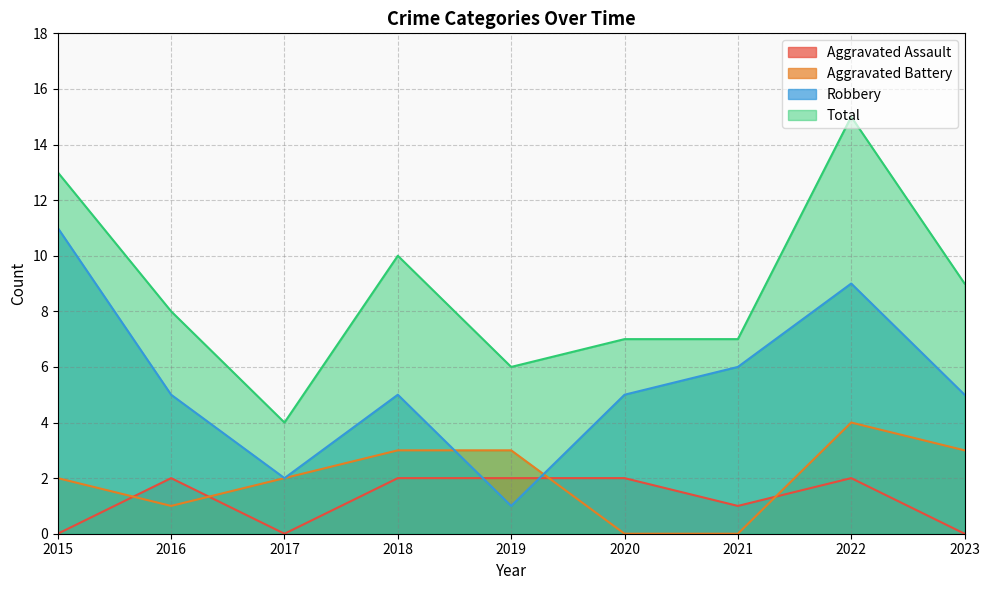

Reading left to right, list all the values displayed in this chart.

Aggravated Assault: 0	2	0	2	2	2	1	2	0
Aggravated Battery: 2	1	2	3	3	0	0	4	3
Robbery: 11	5	2	5	1	5	6	9	5
Total: 13	8	4	10	6	7	7	15	9